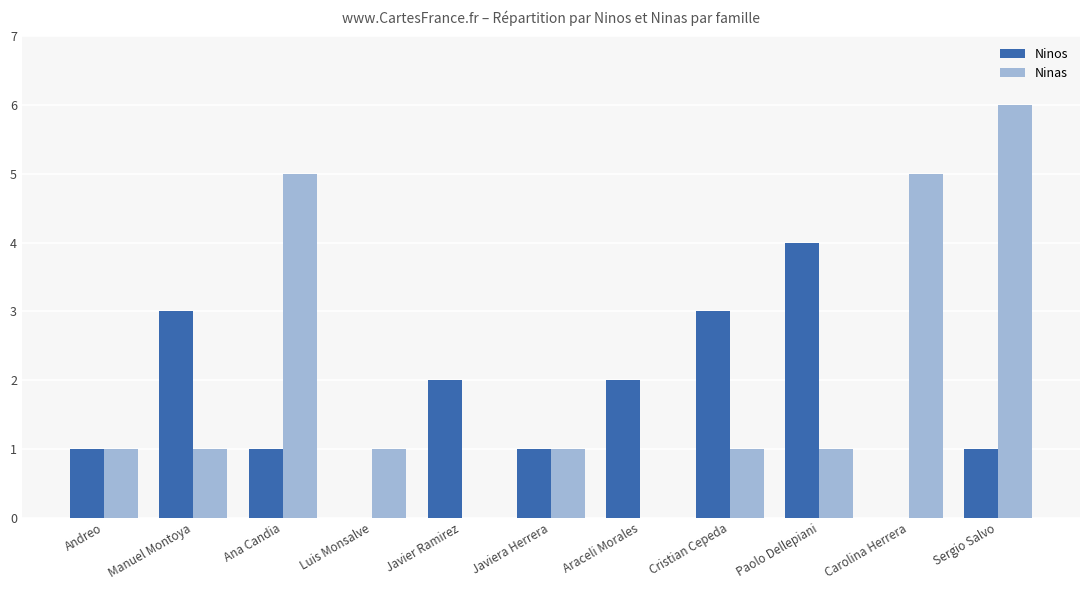

What is the greatest value displayed?

6